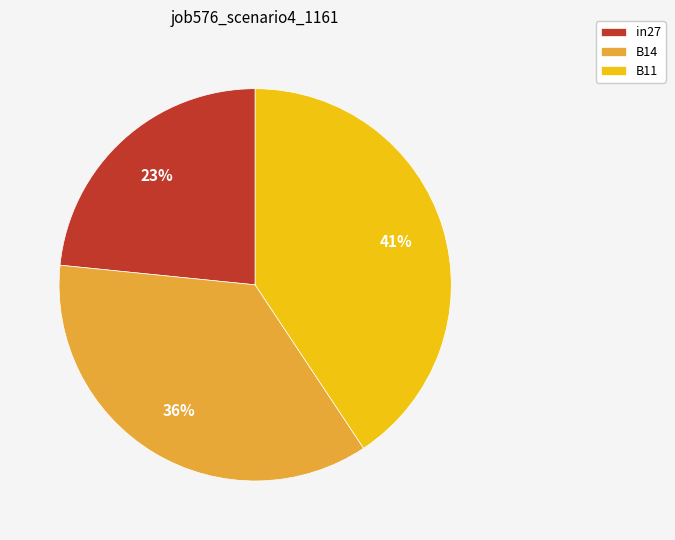

Which slice is the largest?

B11